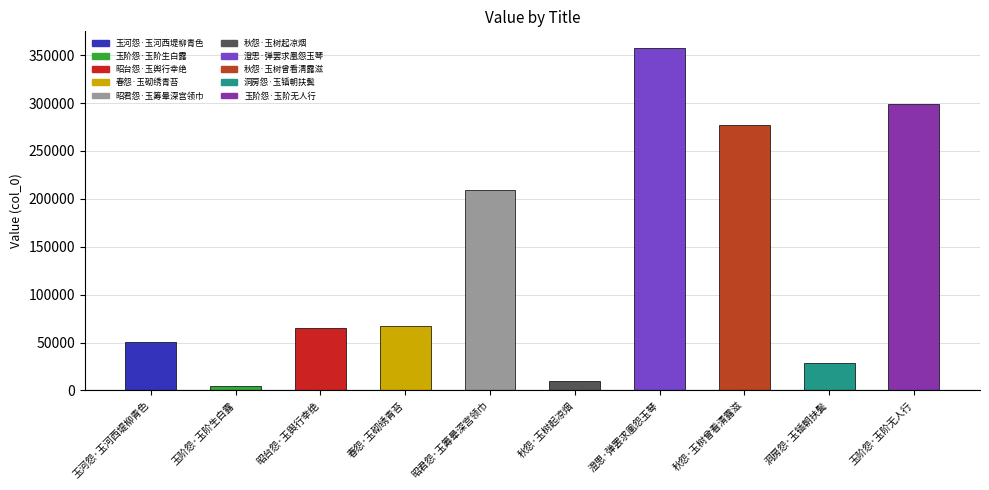

True or false: the data shows 110358 at 秋怨·玉树曾看清露滋.

False